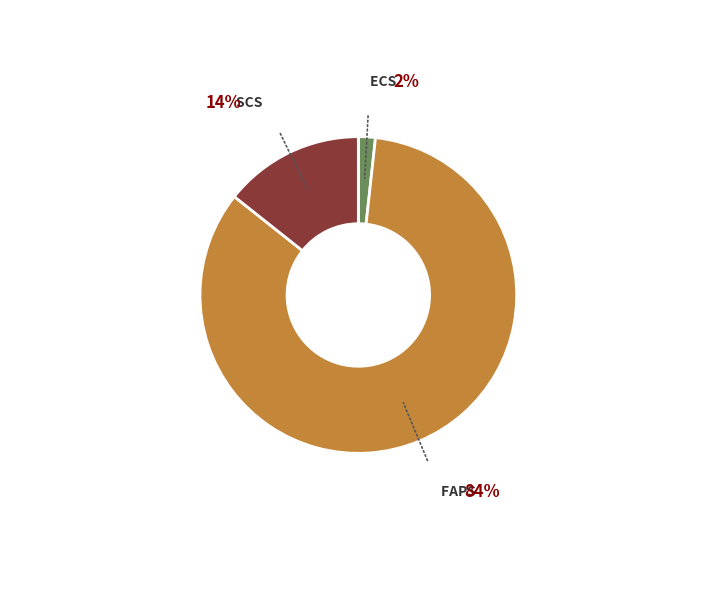

Is there any slice that represents more than half of the pie?

Yes